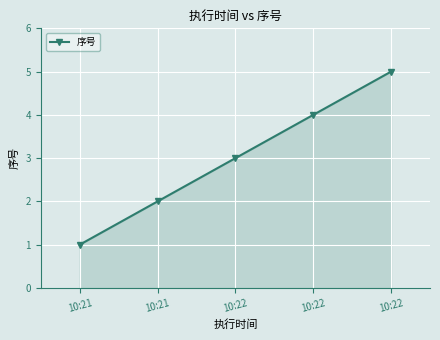

What is the approximate value at 10:22?

4